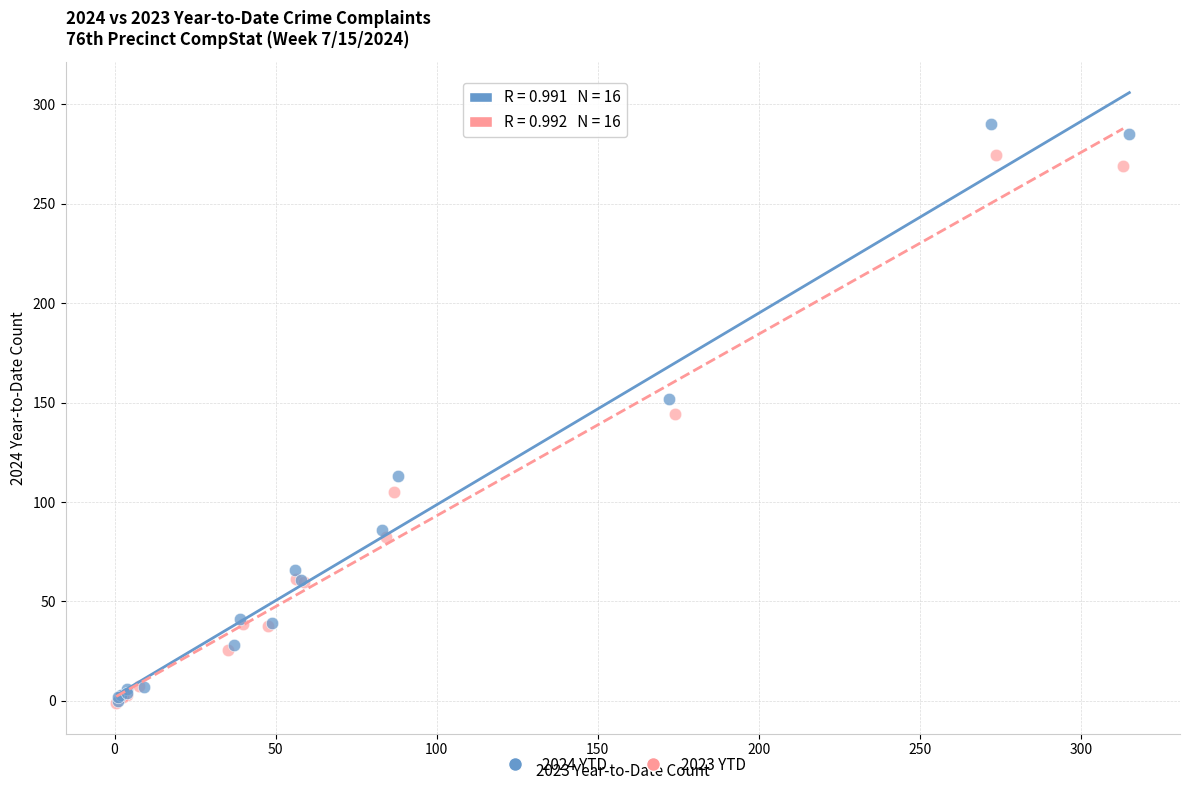

Which series has the widest spread of Y values?

2024 YTD